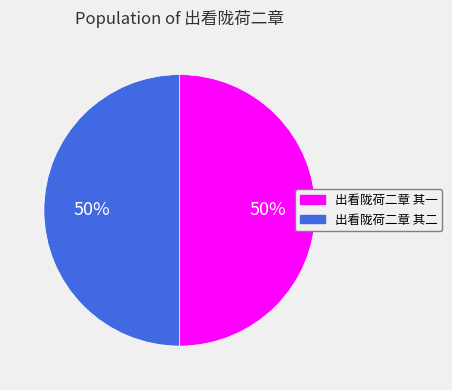

True or false: 出看陇荷二章 其一 accounts for 61% of the total.

False